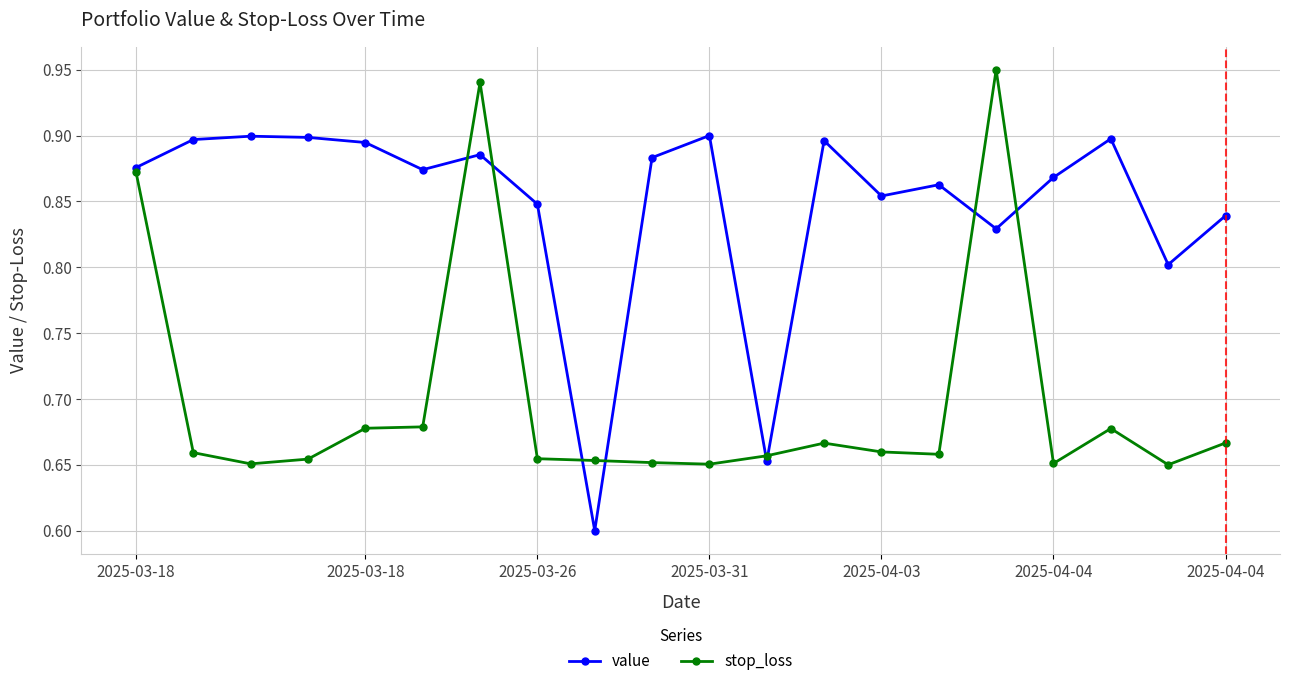

What is the sum of all value values?

17.0